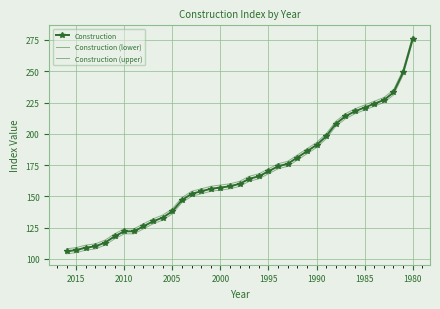

What is the minimum value shown in the chart?

104